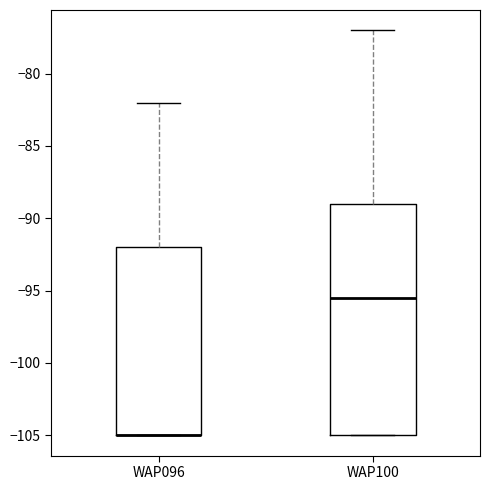

Reading left to right, read every box against the y-axis: the position of its median line, the range the box covers, and the ends of its whiskers. The values are not printed on the chart, so give them approximately, as read against the axis.

WAP096: median -105.0 (drawn on the box's lower edge), box -105.0 to -92.0, whiskers -105.0 to -82.0
WAP100: median -95.5, box -105.0 to -89.0, whiskers -105.0 to -77.0